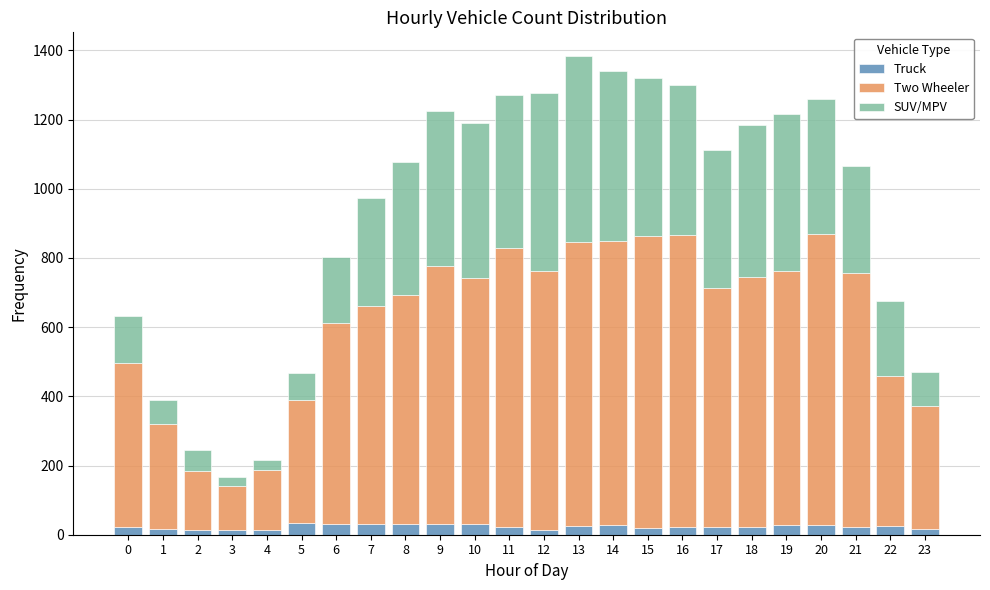

What are all the series names shown in the legend?

Truck, Two Wheeler, SUV/MPV